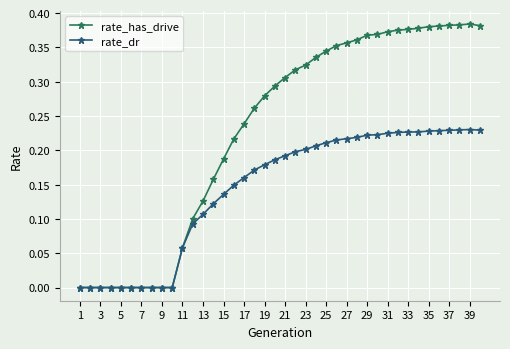

Which series has the largest total across all categories?

rate_has_drive